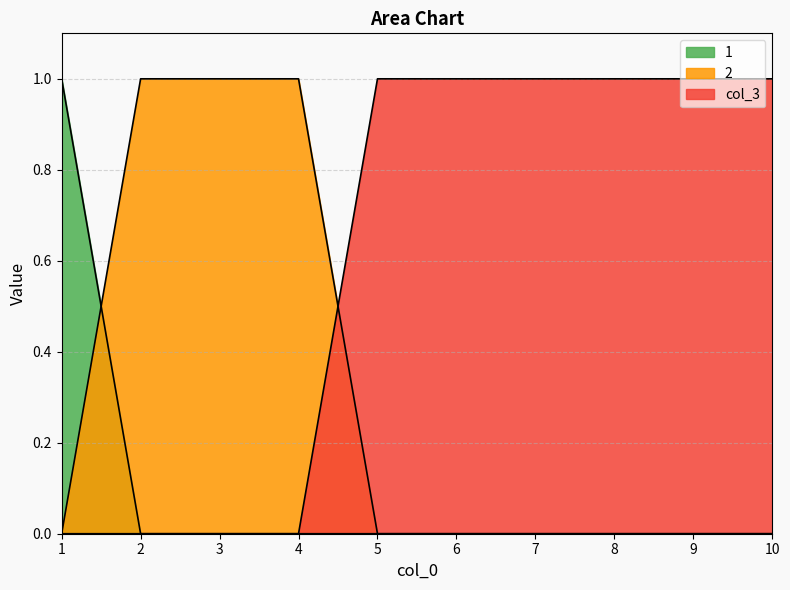

Reading left to right, what are all the values shown in this chart?

2: 0	1	1	1	0	0	0	0	0	0
1: 1	0	0	0	0	0	0	0	0	0
col_3: 0	0	0	0	1	1	1	1	1	1